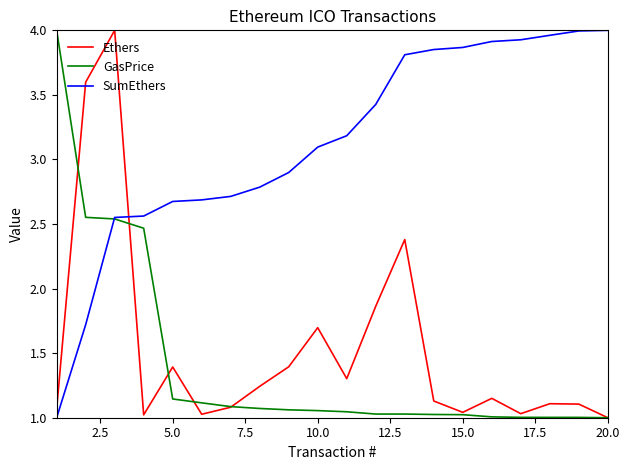

How many lines are shown in the chart?

3